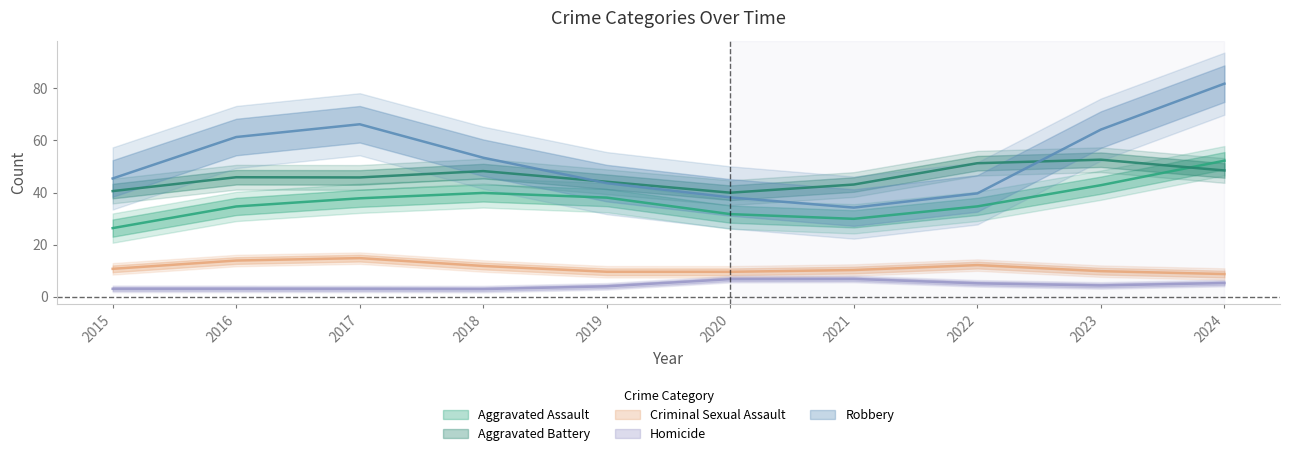

At which label does Criminal Sexual Assault reach its peak?

2017